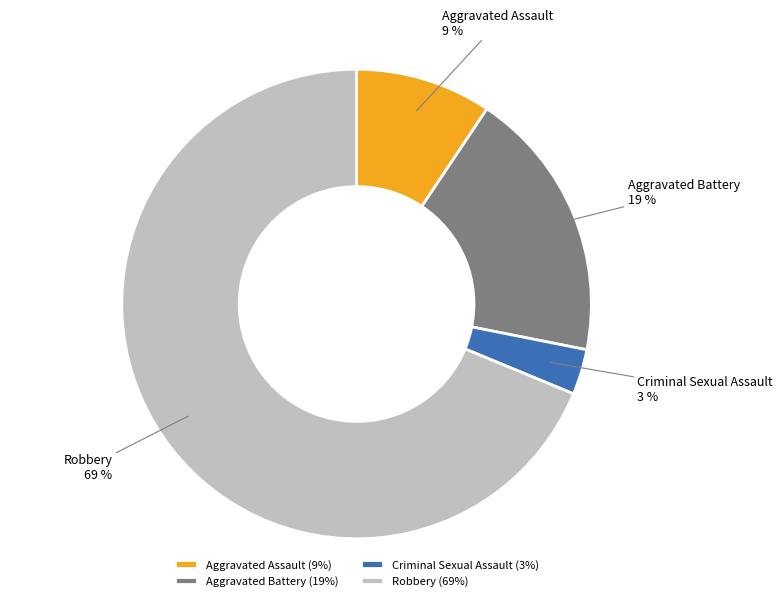

To the nearest percent, what is the combined percentage of Robbery and Criminal Sexual Assault?

72%